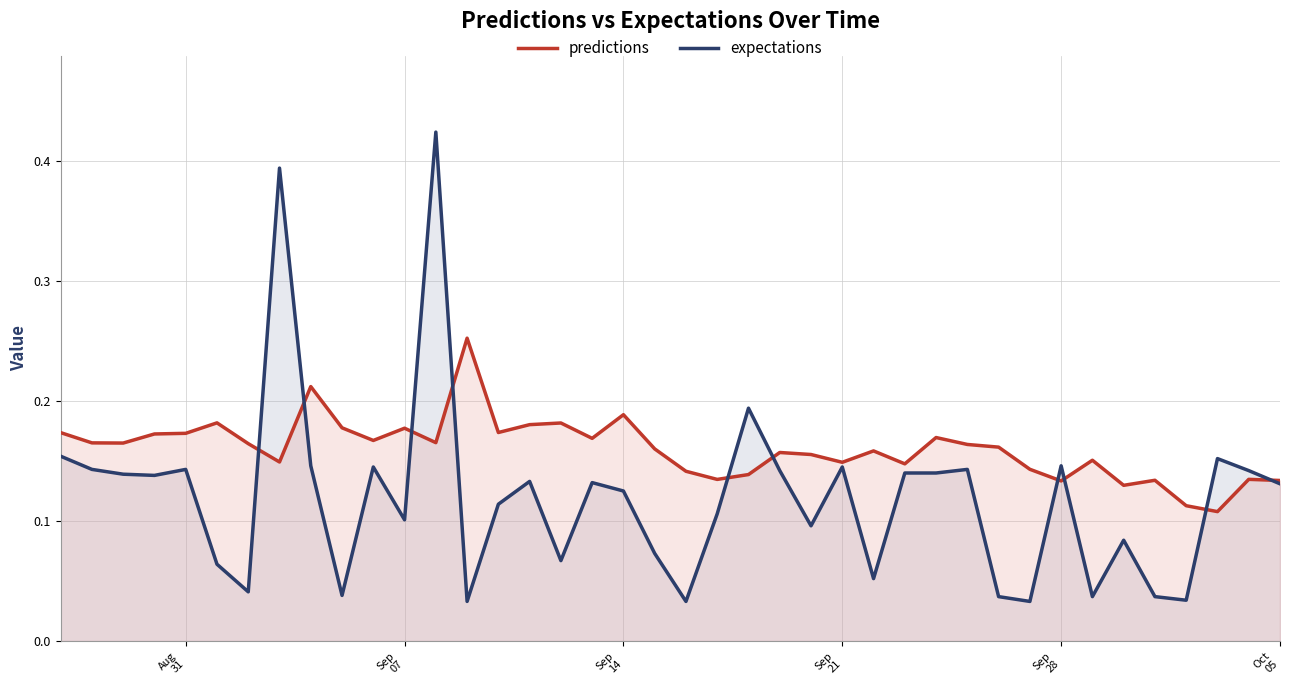

List the series in order of their overall mean, lowest first.

expectations, predictions